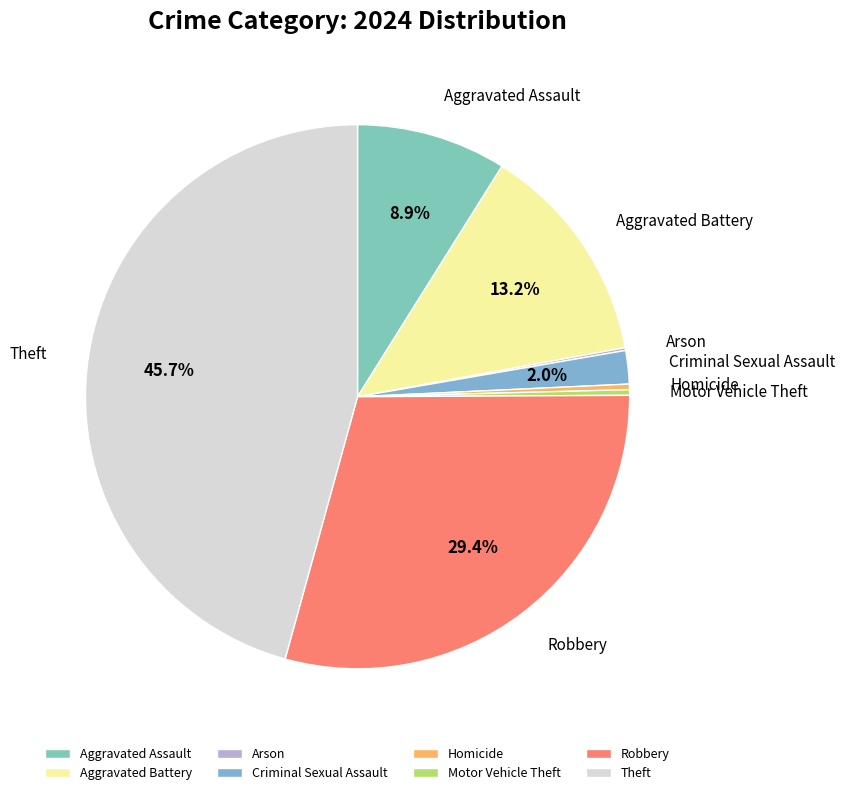

True or false: Homicide accounts for 15% of the total.

False